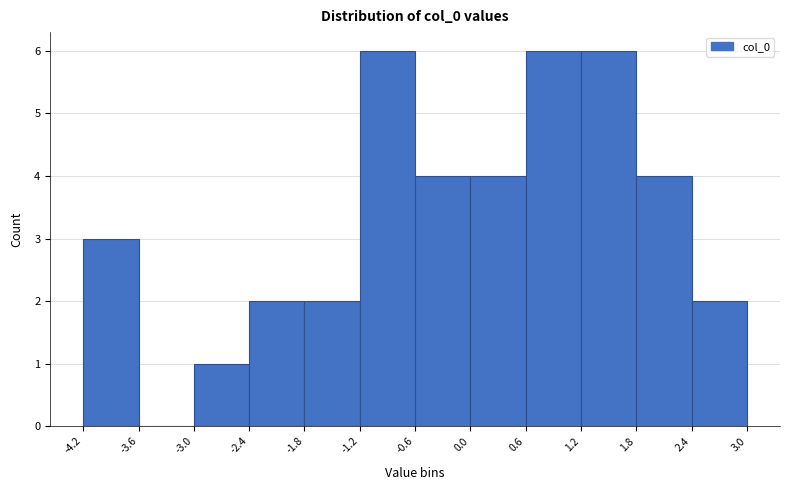

Reading left to right, transcribe this chart: for each bar, give the range it covers on the x-axis and its height. The values are not printed on the chart, so give them approximately, as read against the axis.

-4.2 to -3.6: 3
-3.6 to -3.0: 0
-3.0 to -2.4: 1
-2.4 to -1.8: 2
-1.8 to -1.2: 2
-1.2 to -0.6: 6
-0.6 to 0.0: 4
0.0 to 0.6: 4
0.6 to 1.2: 6
1.2 to 1.8: 6
1.8 to 2.4: 4
2.4 to 3.0: 2